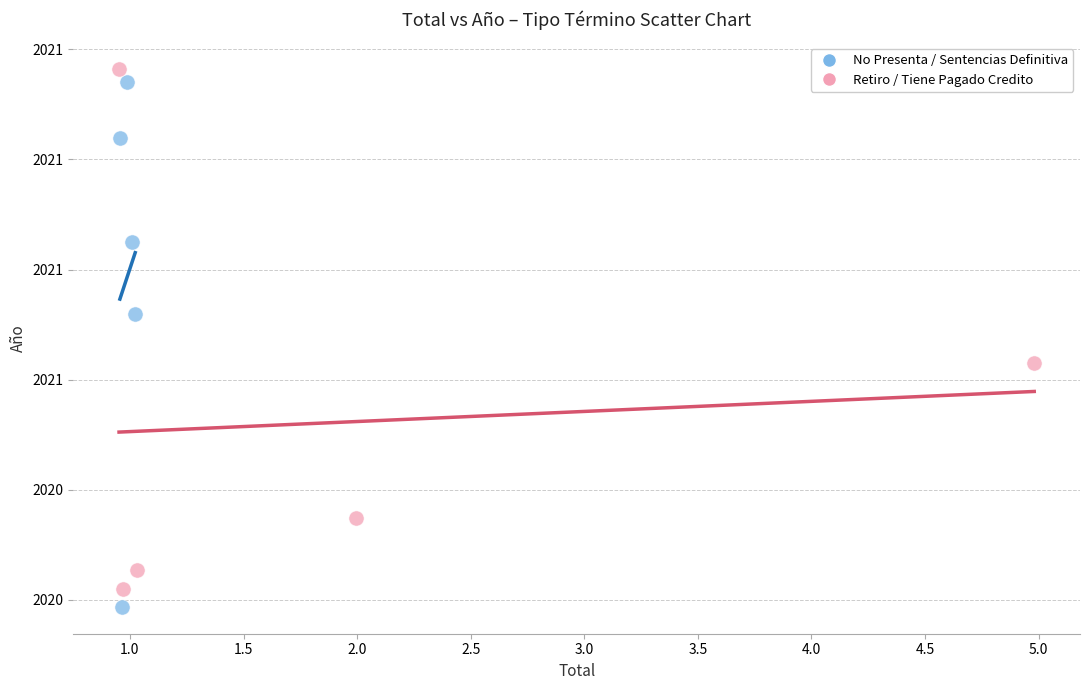

Which series reaches the minimum Y coordinate?

No Presenta / Sentencias Definitiva